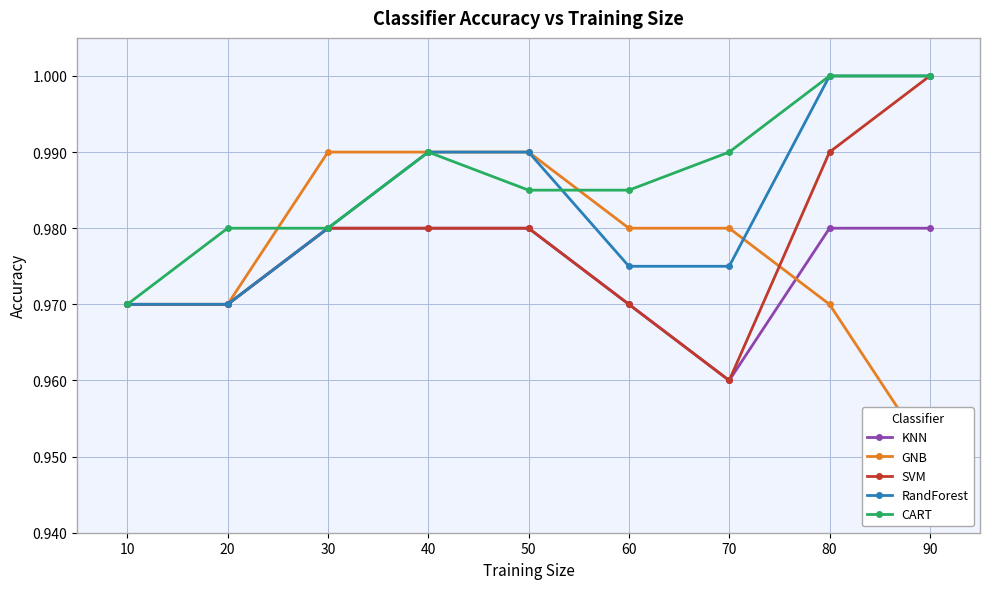

Rank the series at 40 from lowest to highest value.

KNN, SVM, GNB, RandForest, CART